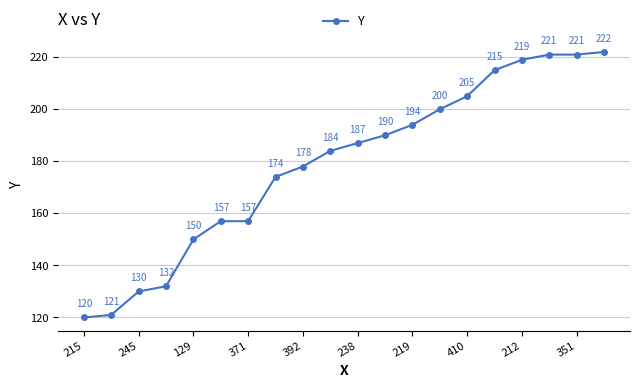

What is the sum of all values?

3577